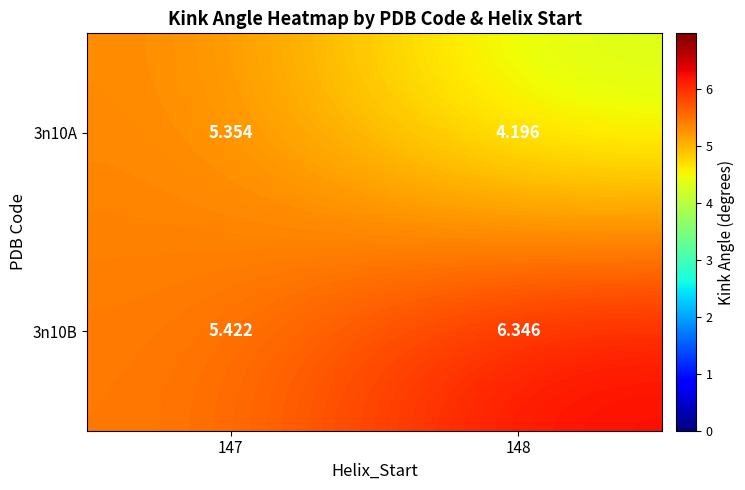

How many distinct data groups are displayed?

2